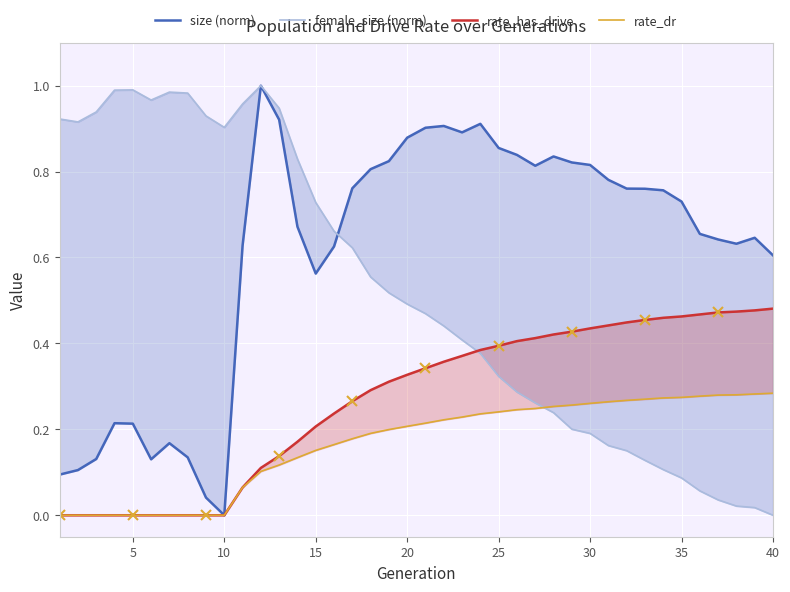

What is the value of the size (norm) point at the 14th from the left?

0.7